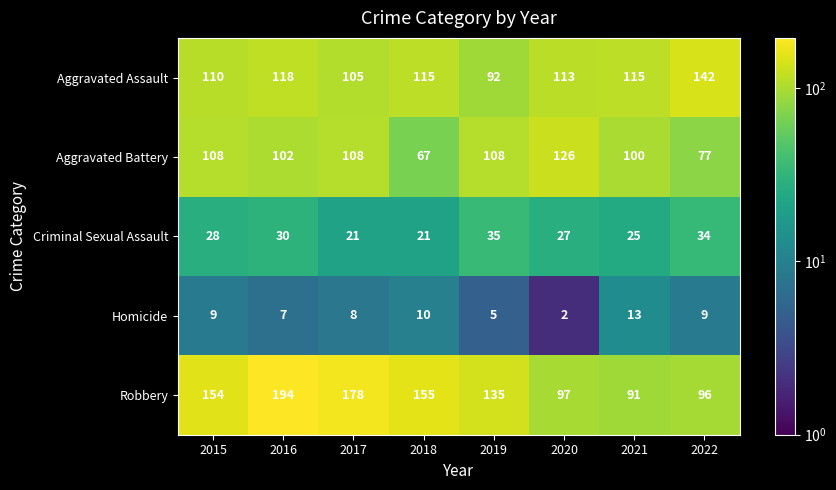

True or false: Aggravated Battery has a value of 77 at 2022.

True